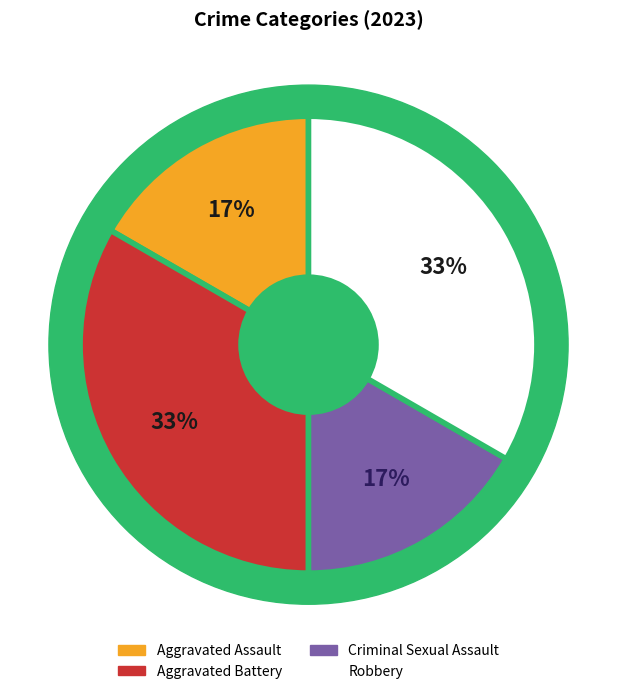

Is it true that Criminal Sexual Assault is 6% of the pie?

False